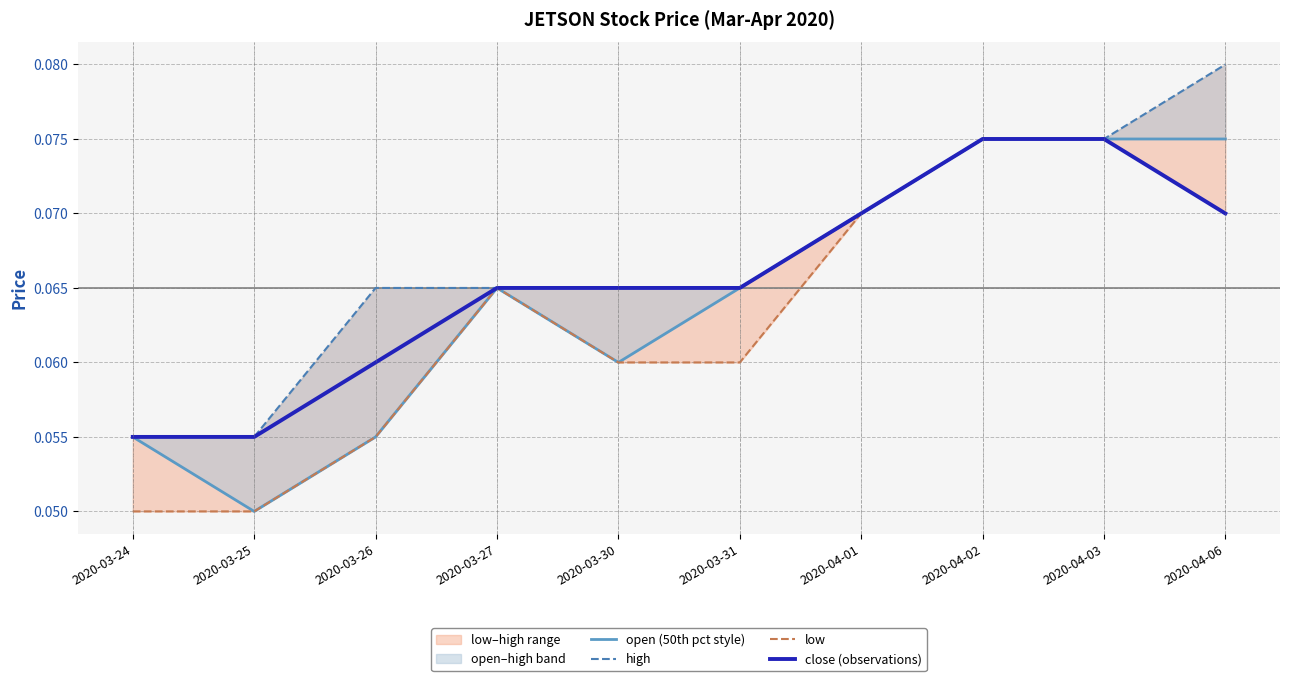

Reading right to left, extract all data points from this chart.

open (50th pct style): 2020-04-06=0.1	2020-04-03=0.1	2020-04-02=0.1	2020-04-01=0.1	2020-03-31=0.1	2020-03-30=0.1	2020-03-27=0.1	2020-03-26=0.1	2020-03-25=0.1	2020-03-24=0.1
high: 2020-04-06=0.1	2020-04-03=0.1	2020-04-02=0.1	2020-04-01=0.1	2020-03-31=0.1	2020-03-30=0.1	2020-03-27=0.1	2020-03-26=0.1	2020-03-25=0.1	2020-03-24=0.1
low: 2020-04-06=0.1	2020-04-03=0.1	2020-04-02=0.1	2020-04-01=0.1	2020-03-31=0.1	2020-03-30=0.1	2020-03-27=0.1	2020-03-26=0.1	2020-03-25=0.1	2020-03-24=0.1
close (observations): 2020-04-06=0.1	2020-04-03=0.1	2020-04-02=0.1	2020-04-01=0.1	2020-03-31=0.1	2020-03-30=0.1	2020-03-27=0.1	2020-03-26=0.1	2020-03-25=0.1	2020-03-24=0.1